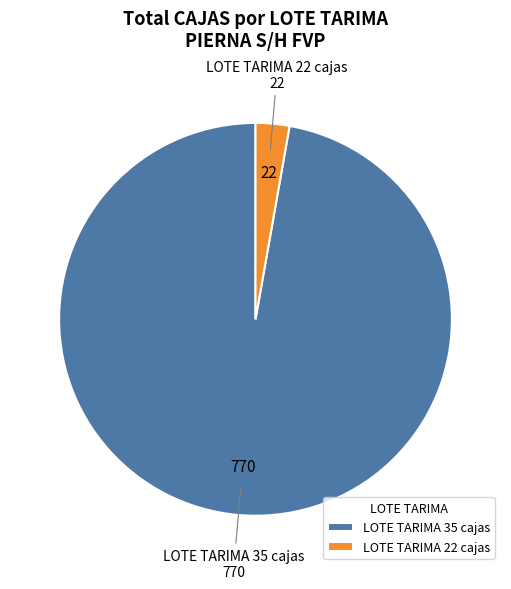

How many segments does this pie chart have?

2